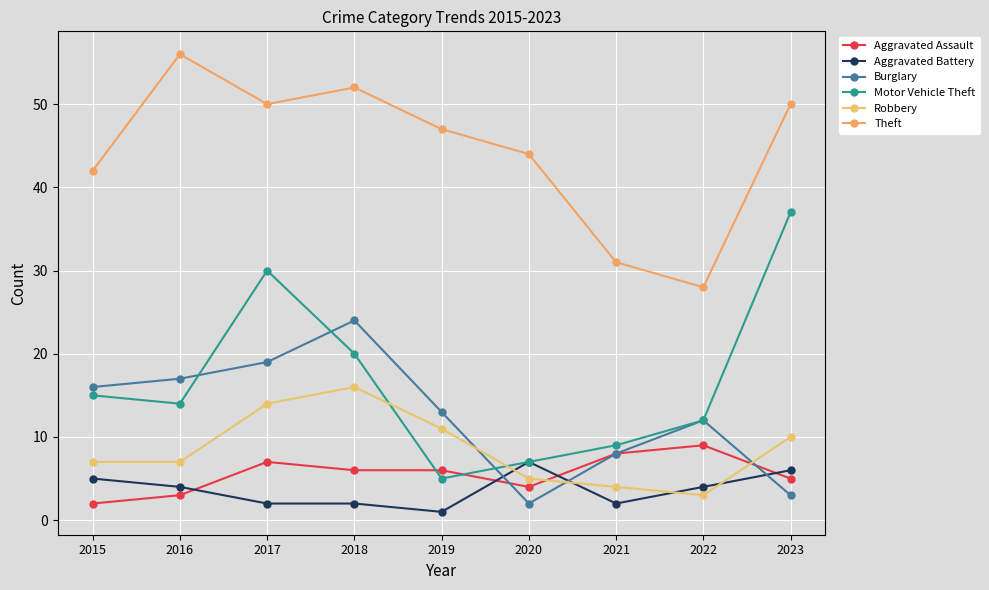

At how many categories does at least one series exceed 46?

5